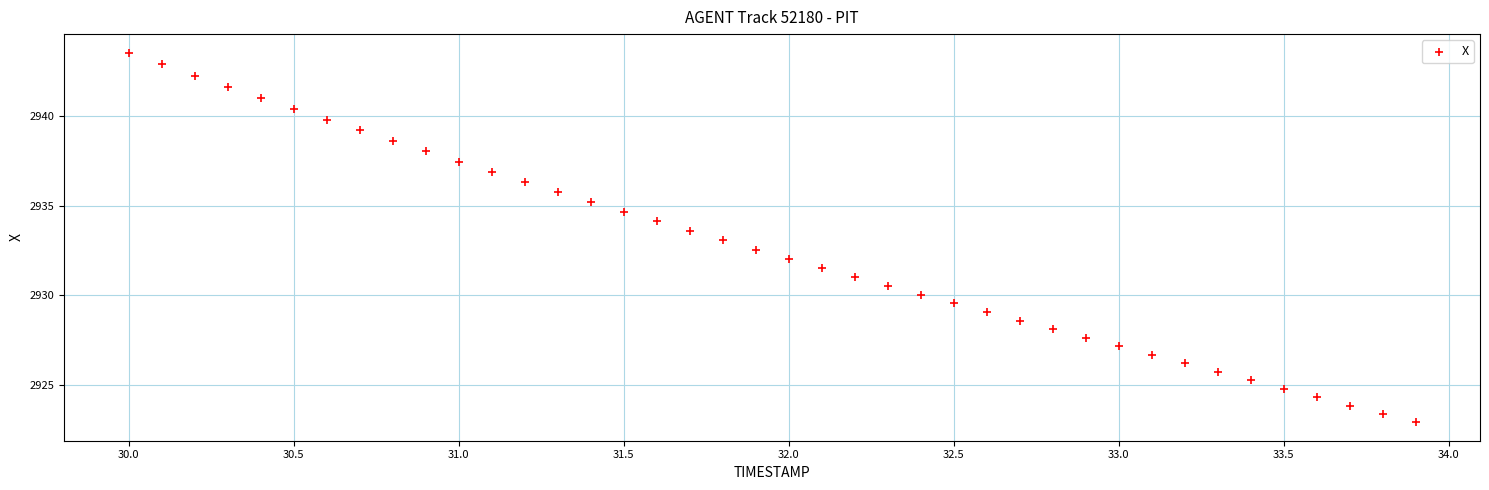

What is the range of Y values (max minus min)?

20.6